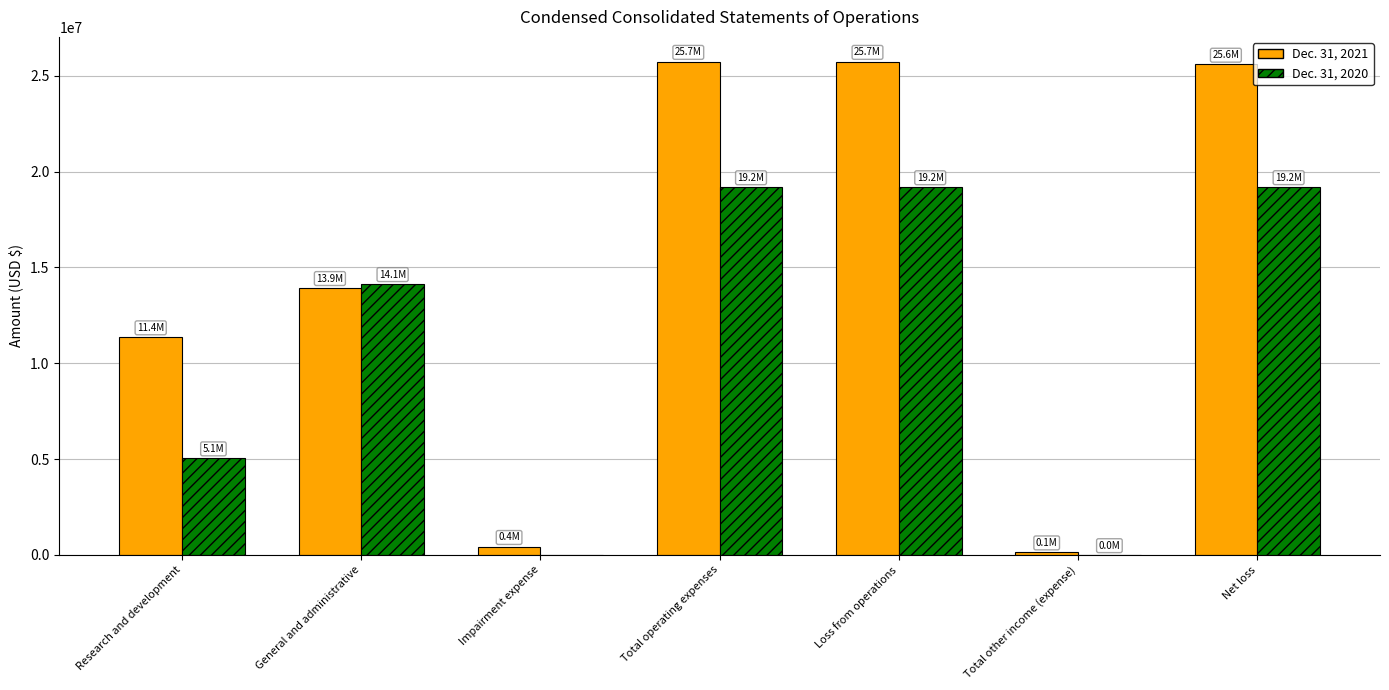

The value of Dec. 31, 2020 at Total operating expenses is 19196900. True or false?

True